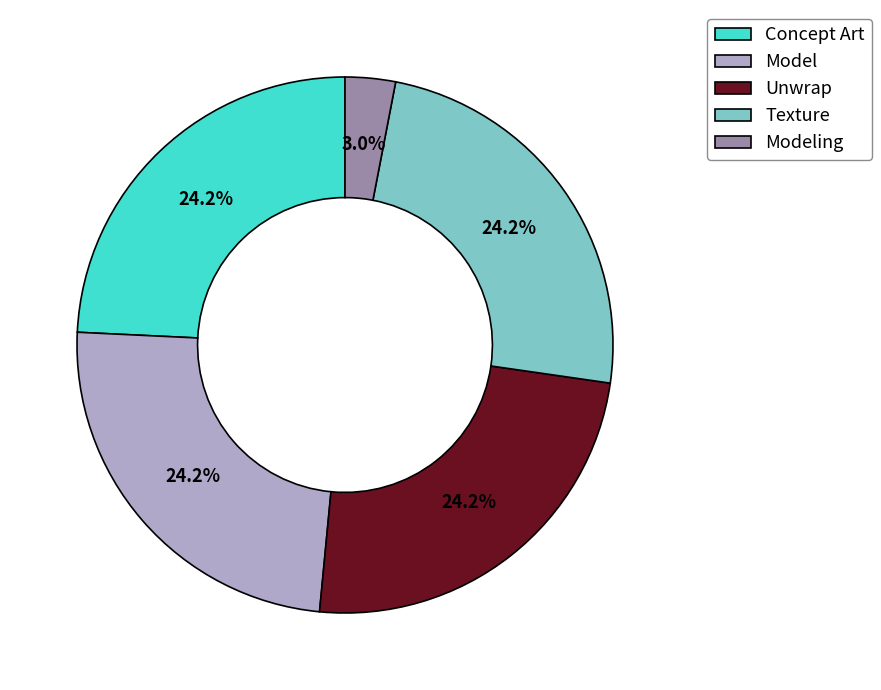

Which slice is the smallest?

Modeling